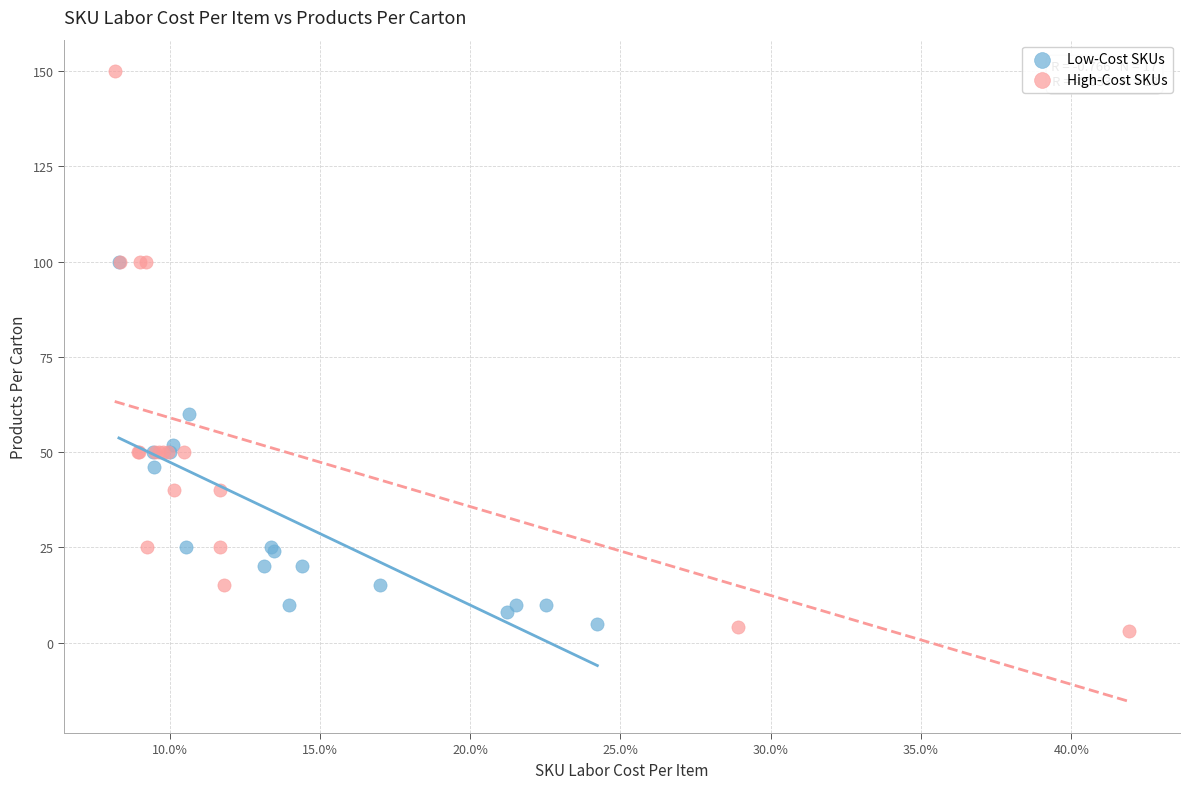

Which series reaches the maximum Y coordinate?

High-Cost SKUs